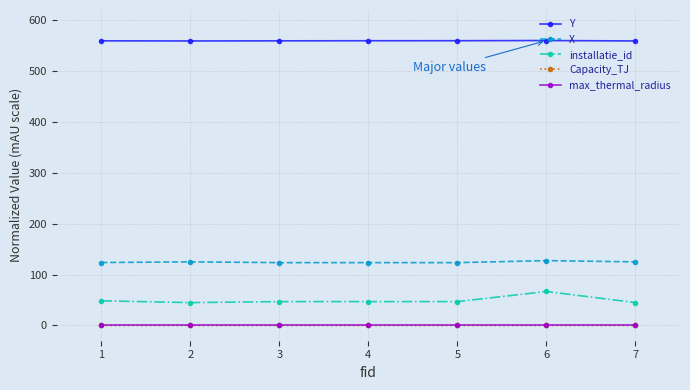

True or false: max_thermal_radius has a value of 0.1 at 1.

True